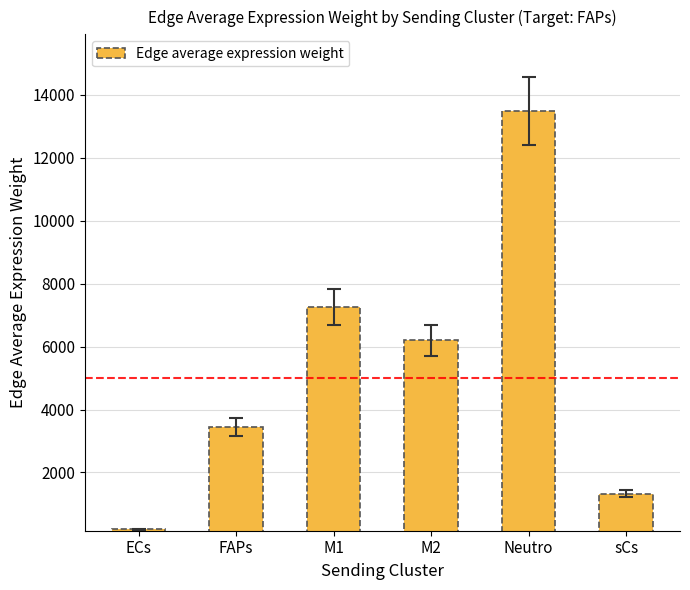

Count the number of data series in this chart.

1